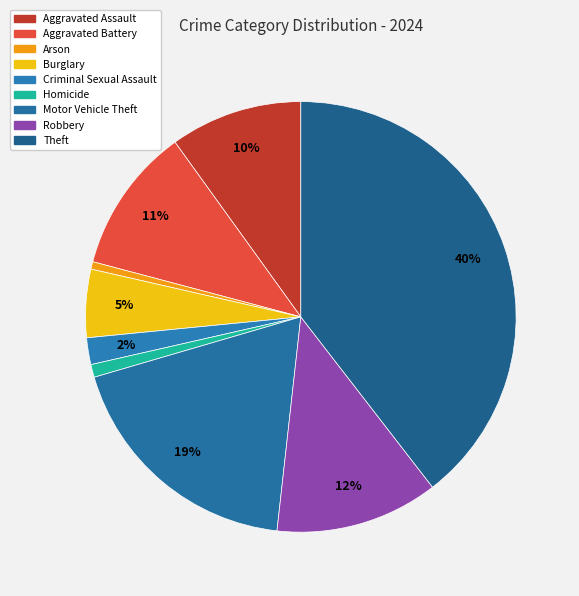

The Criminal Sexual Assault slice represents 2% of the pie. True or false?

True